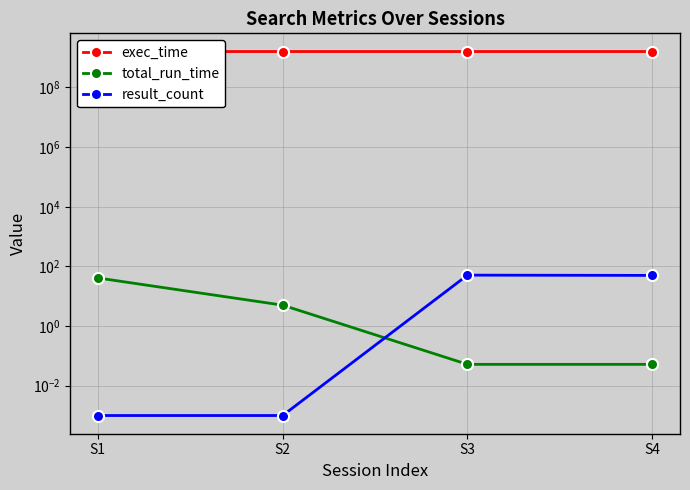

Rank the series by their maximum value, from lowest to highest.

total_run_time, result_count, exec_time